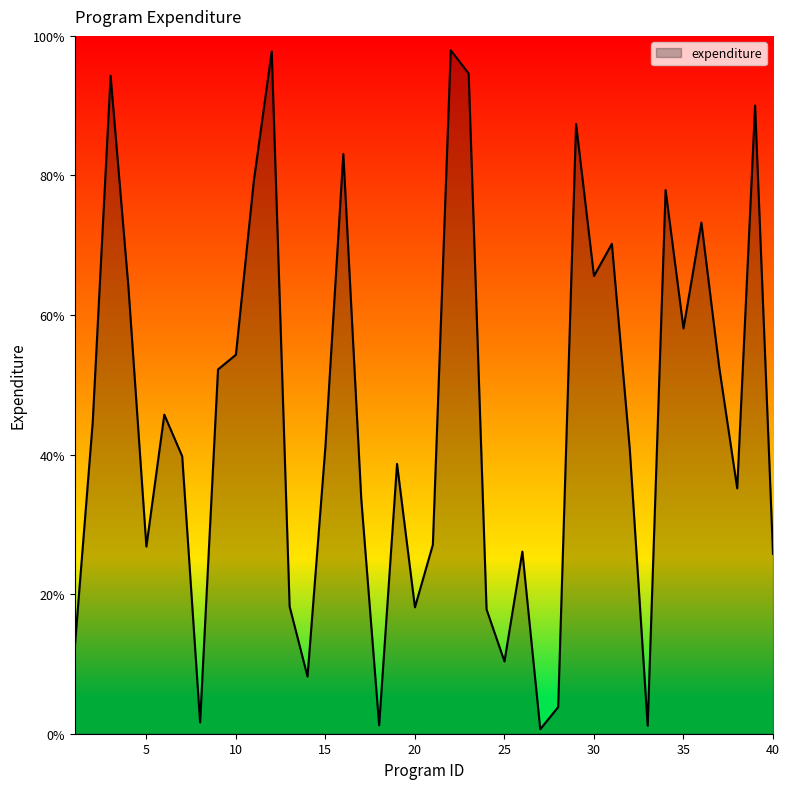

What is the greatest value displayed?

97.9